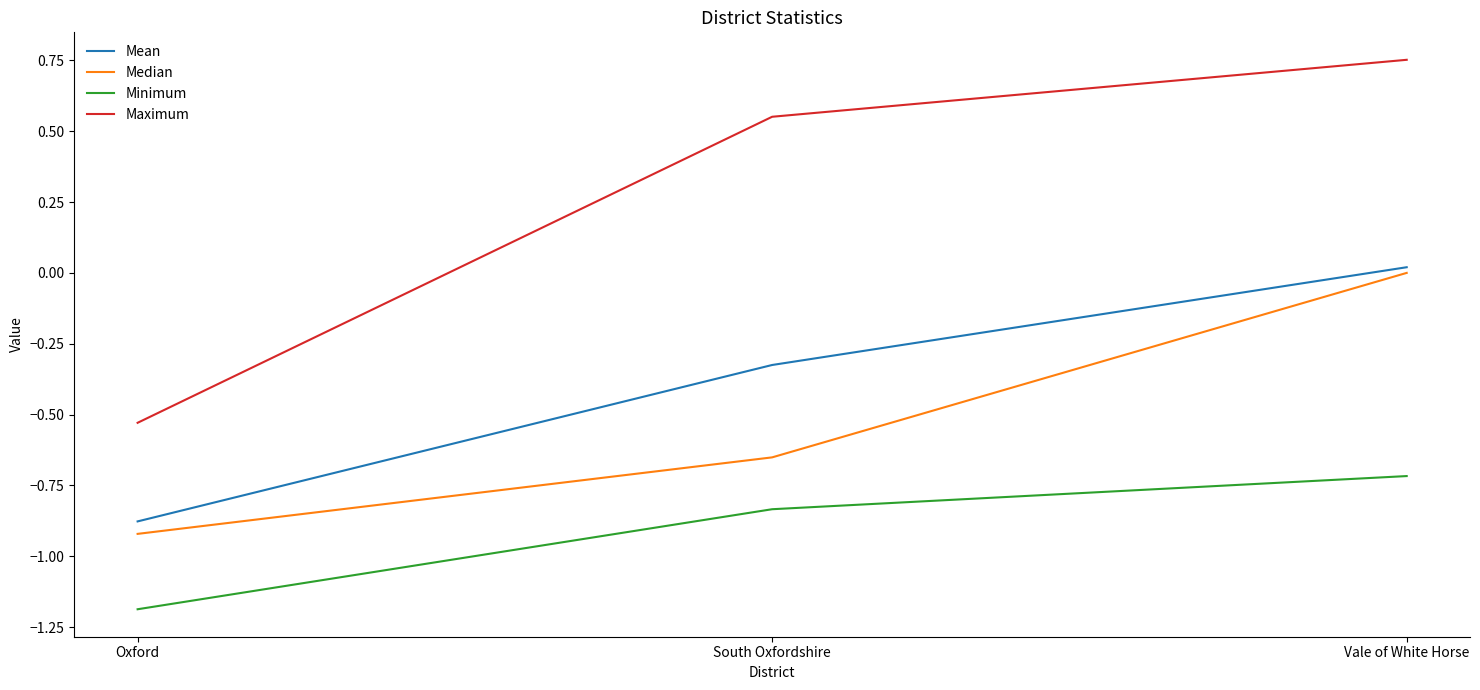

How many series are shown in this chart?

4